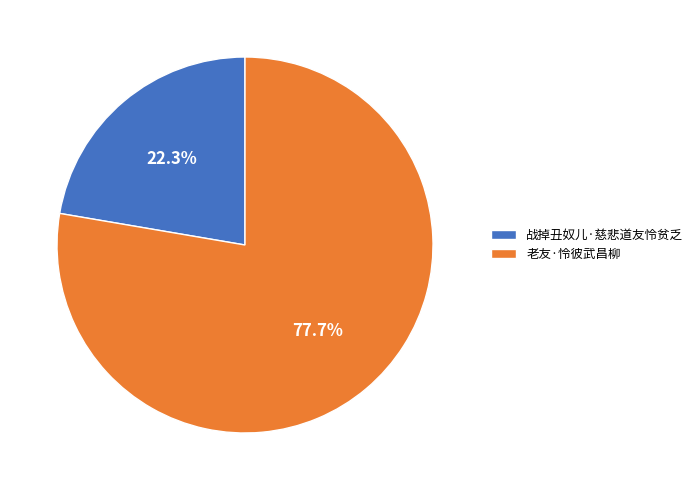

Is it true that 老友·怜彼武昌柳 is 89% of the pie?

False